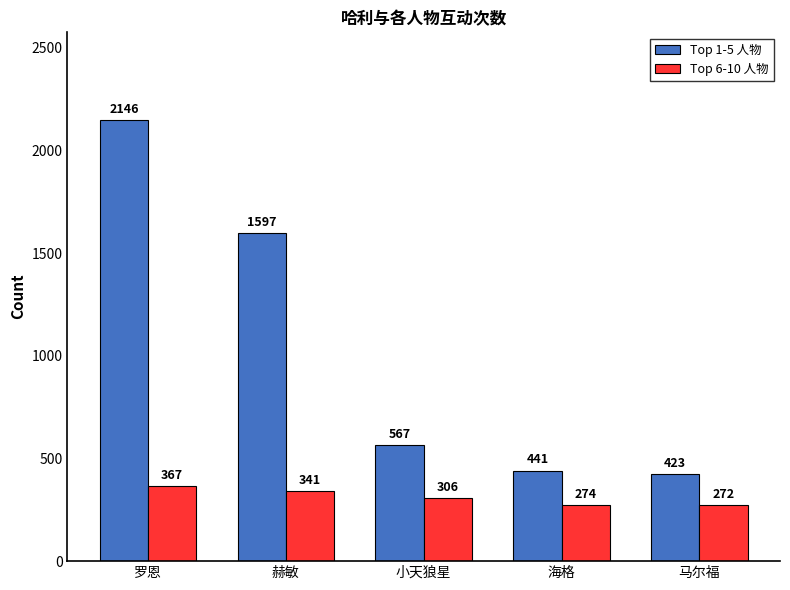

The value of Top 6-10 人物 at 赫敏 is 341. True or false?

True